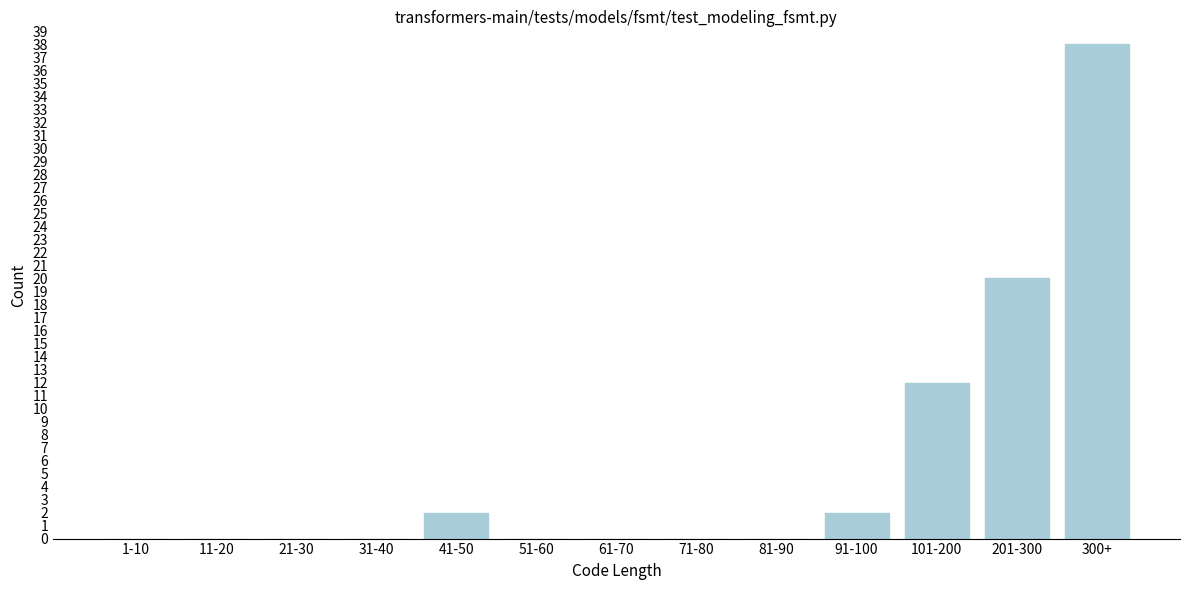

Reading right to left, extract all data points from this chart.

300+=38	201-300=20	101-200=12	91-100=2	81-90=0	71-80=0	61-70=0	51-60=0	41-50=2	31-40=0	21-30=0	11-20=0	1-10=0